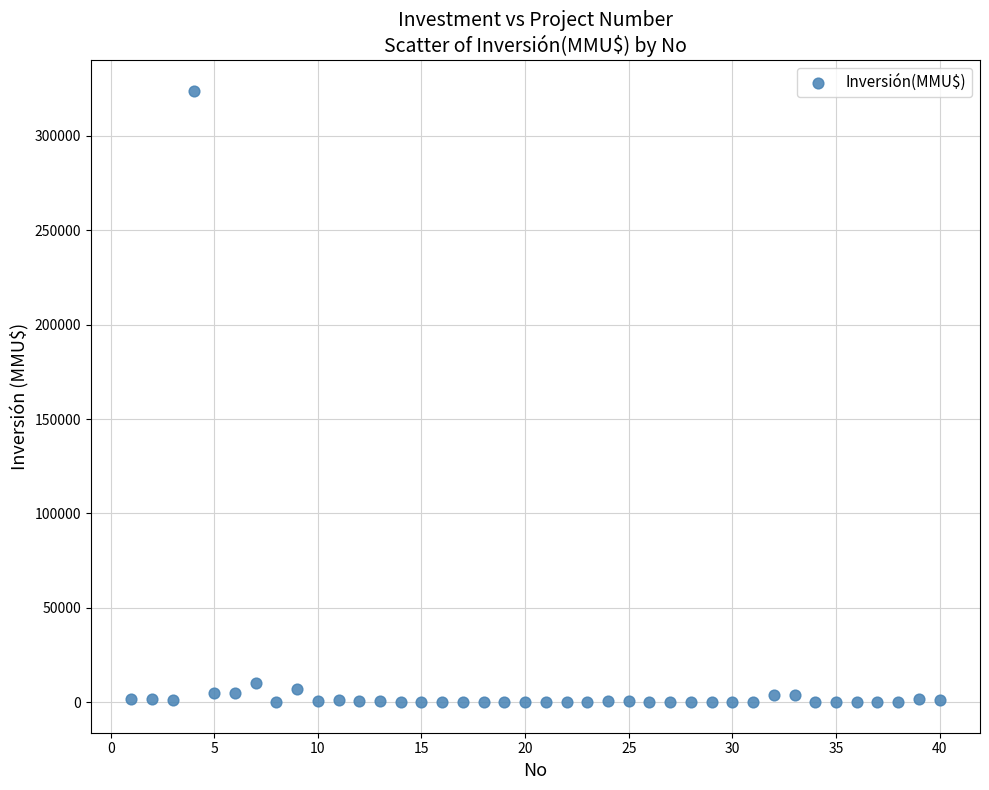

What is the range of Y values (max minus min)?

324020